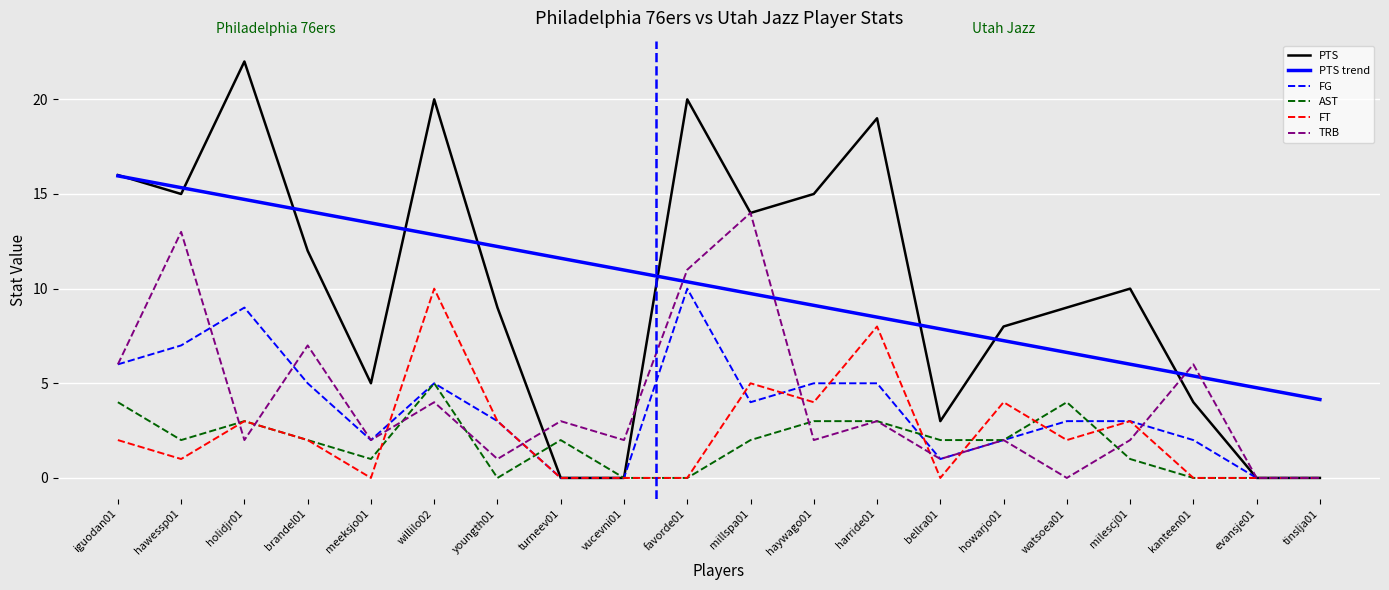

Is it true that AST equals 3.0 at haywago01?

True